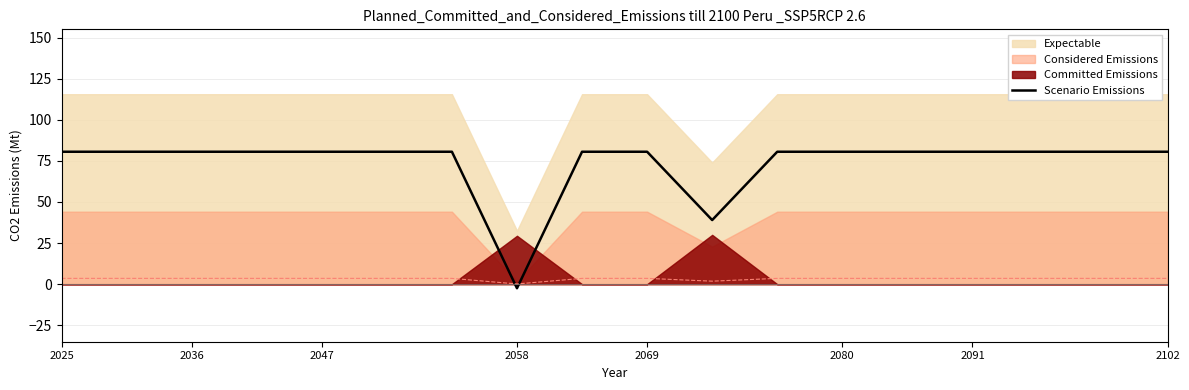

Which category has the lowest value in the Scenario Emissions series?

2058